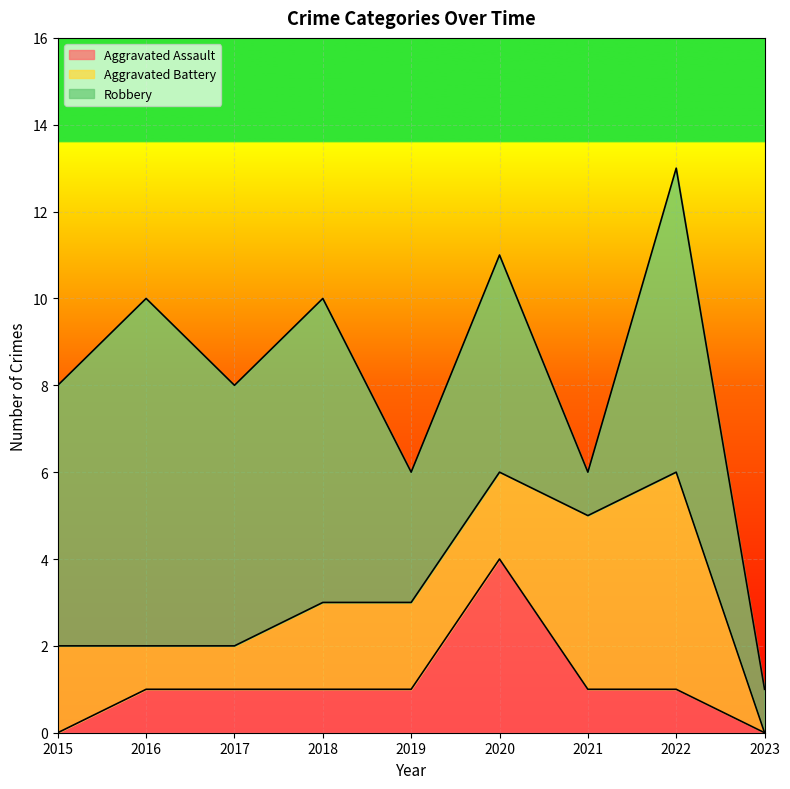

What are all the series names shown in the legend?

Aggravated Assault, Aggravated Battery, Robbery